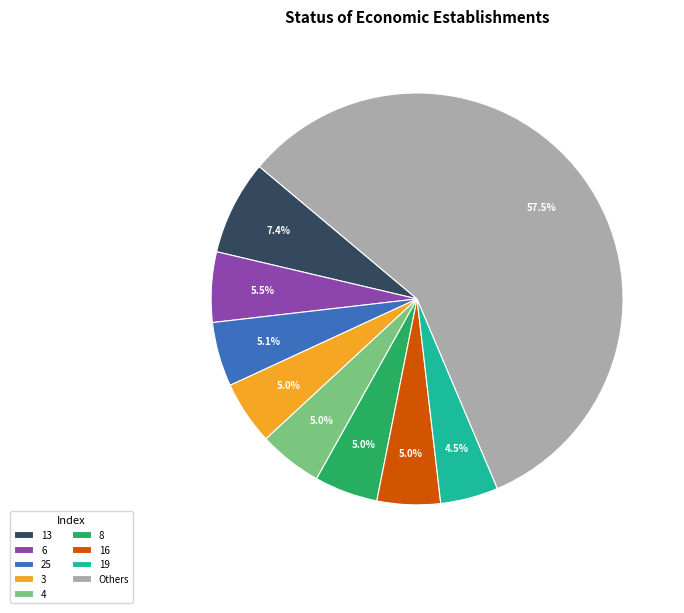

To the nearest percent, what portion does 3 represent?

5%